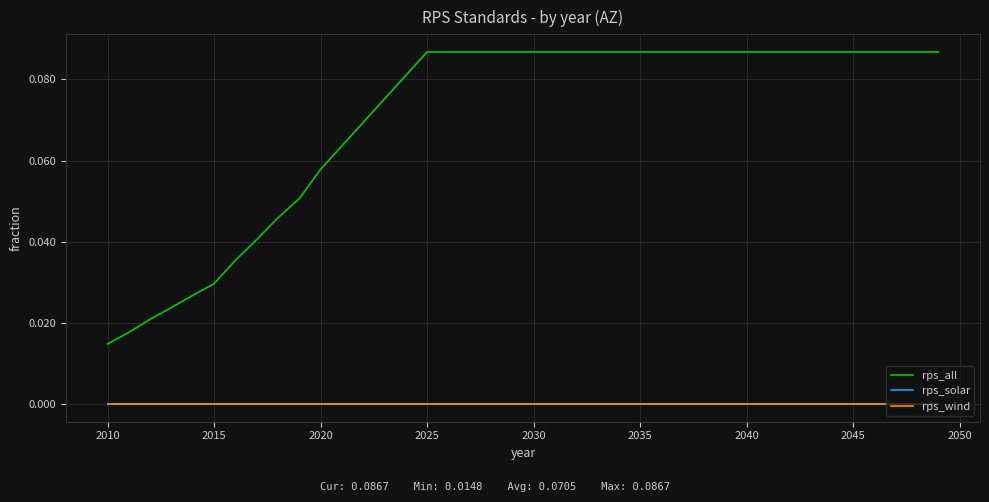

What is the average value of the rps_all series?

0.1